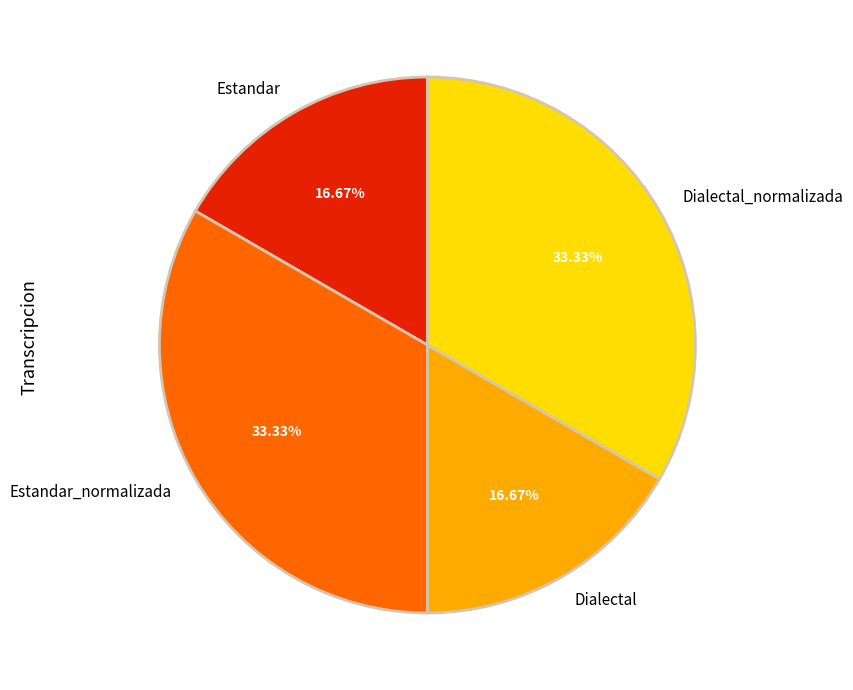

Is there any slice that represents more than half of the pie?

No